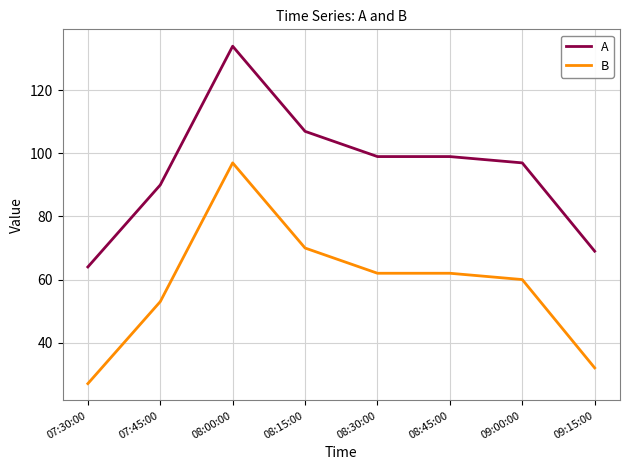

Which category has the lowest value in the B series?

07:30:00